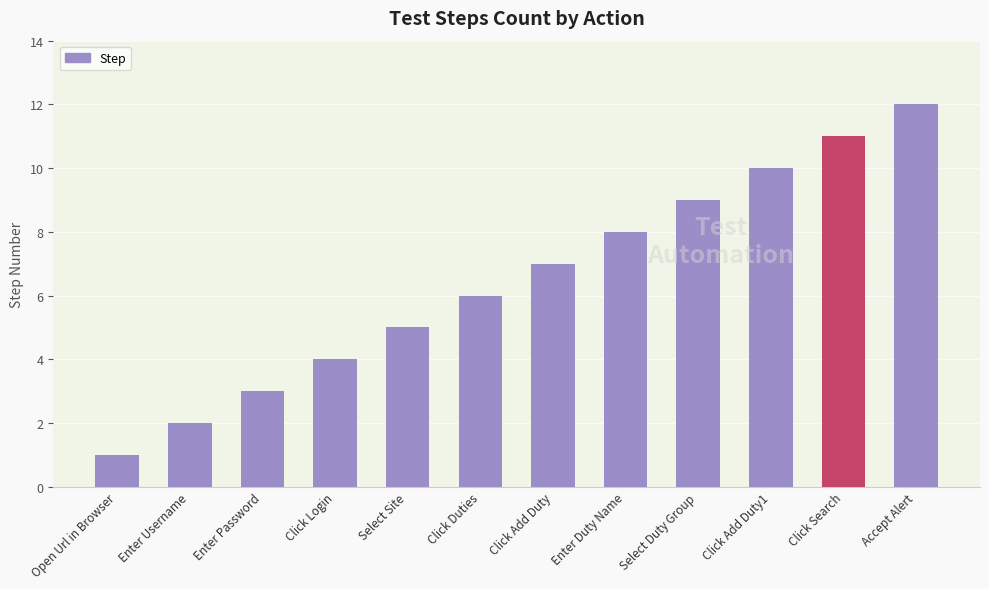

What is the change in value from Enter Password to Click Add Duty1?

+7